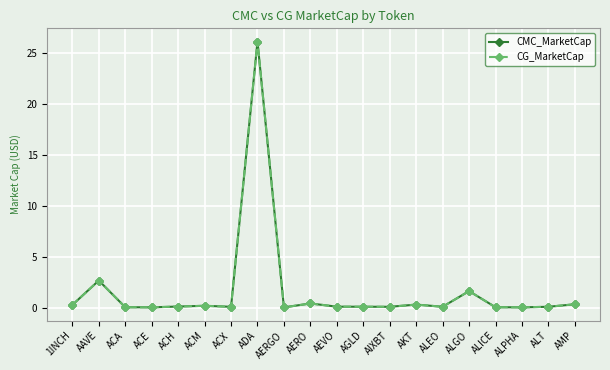

What is the label of the 4th point from the left?

ACE